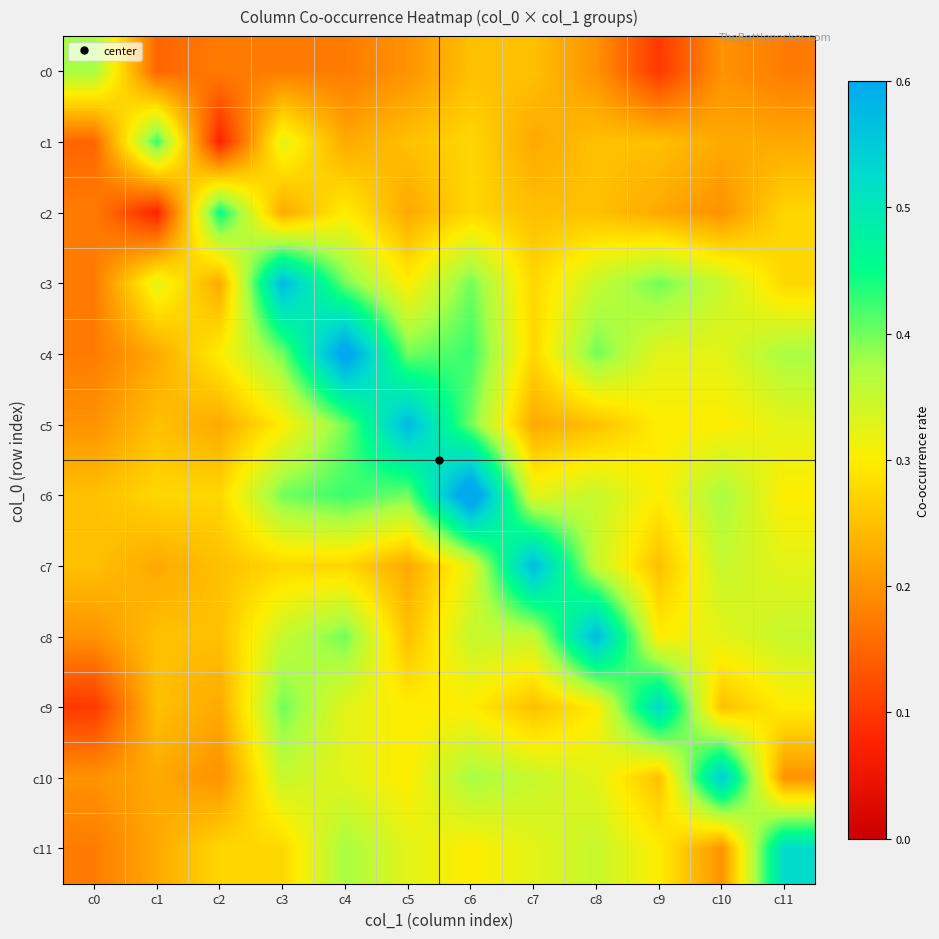

At how many categories does at least one series exceed 0?

12